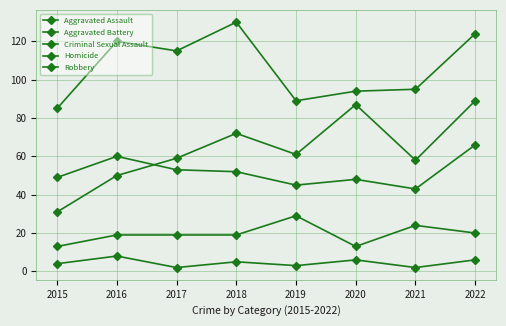

Reading left to right, extract all data points from this chart.

Aggravated Assault: 2015=31	2016=50	2017=59	2018=72	2019=61	2020=87	2021=58	2022=89
Aggravated Battery: 2015=49	2016=60	2017=53	2018=52	2019=45	2020=48	2021=43	2022=66
Criminal Sexual Assault: 2015=13	2016=19	2017=19	2018=19	2019=29	2020=13	2021=24	2022=20
Homicide: 2015=4	2016=8	2017=2	2018=5	2019=3	2020=6	2021=2	2022=6
Robbery: 2015=85	2016=120	2017=115	2018=130	2019=89	2020=94	2021=95	2022=124